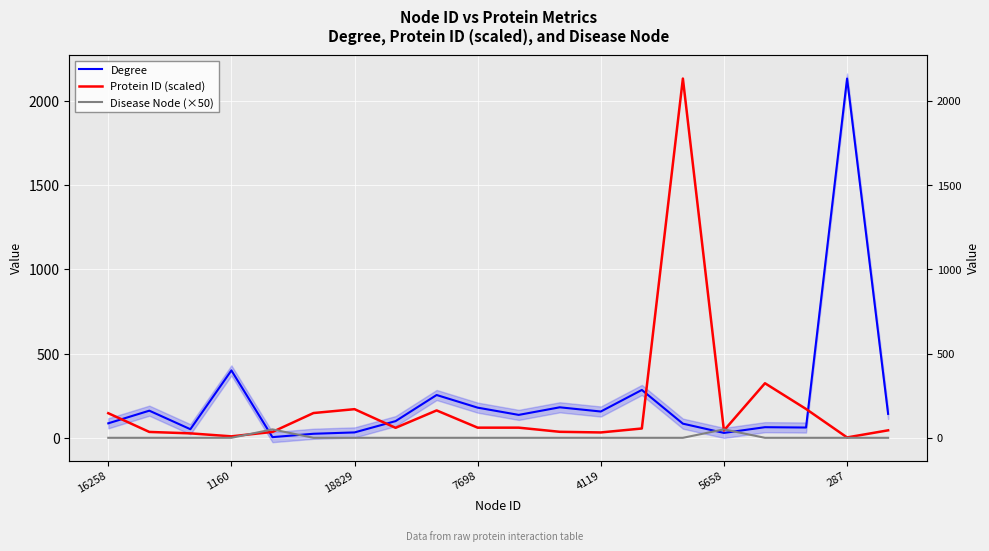

Which category has the highest value in the Protein ID (scaled) series?

14